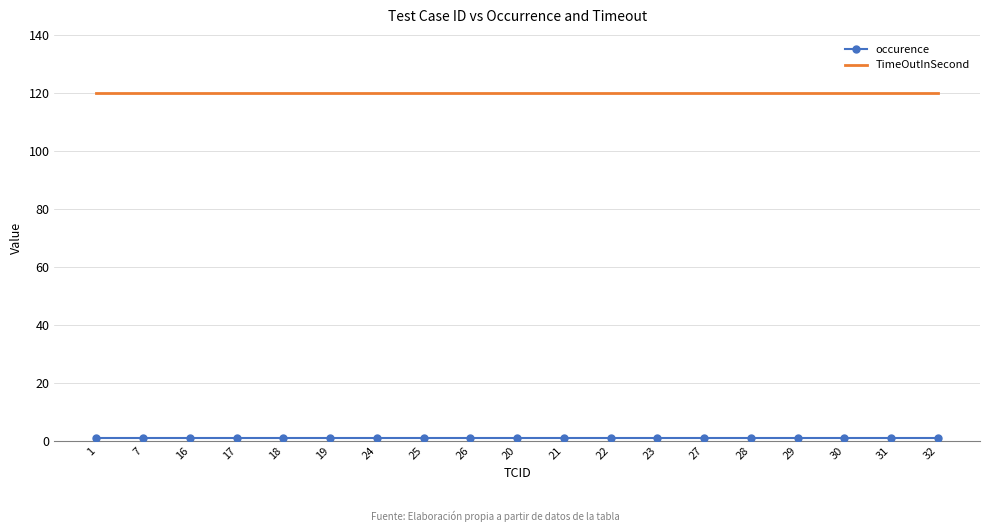

The value of TimeOutInSecond at 27 is 61. True or false?

False